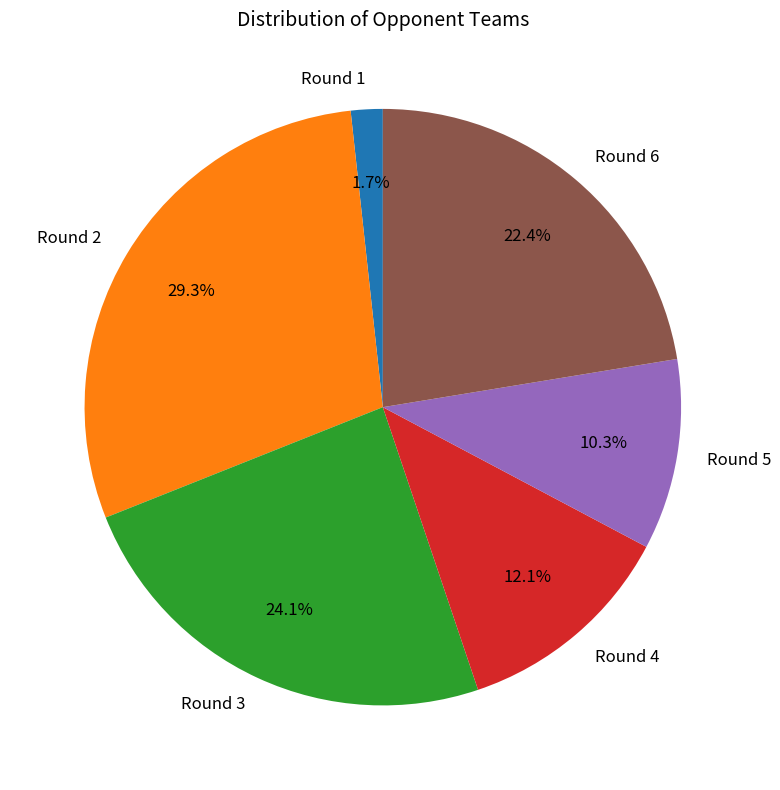

True or false: Round 6 accounts for 22% of the total.

True